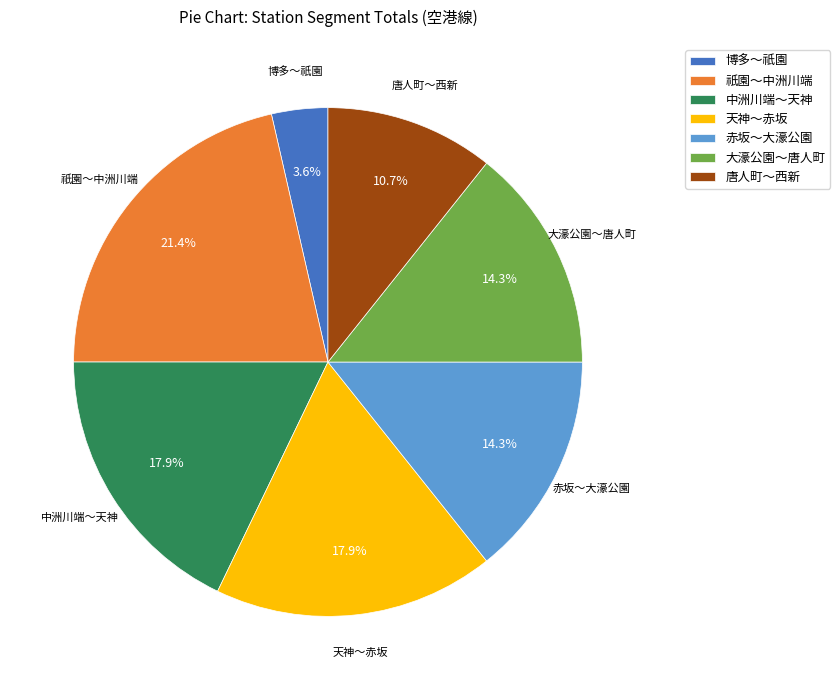

Approximately how many times larger is the value at 博多～祇園 compared to 唐人町～西新?

0.3